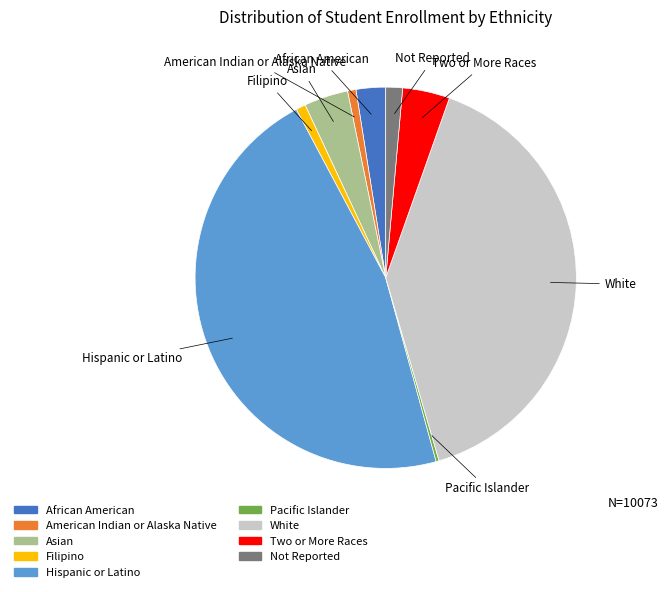

Is American Indian or Alaska Native the majority of the pie?

No